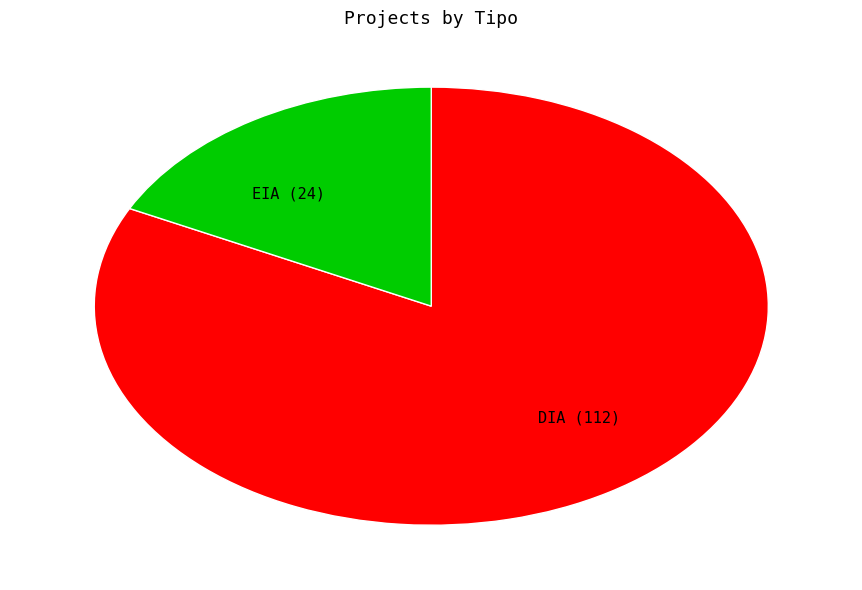

The DIA slice represents 82% of the pie. True or false?

True